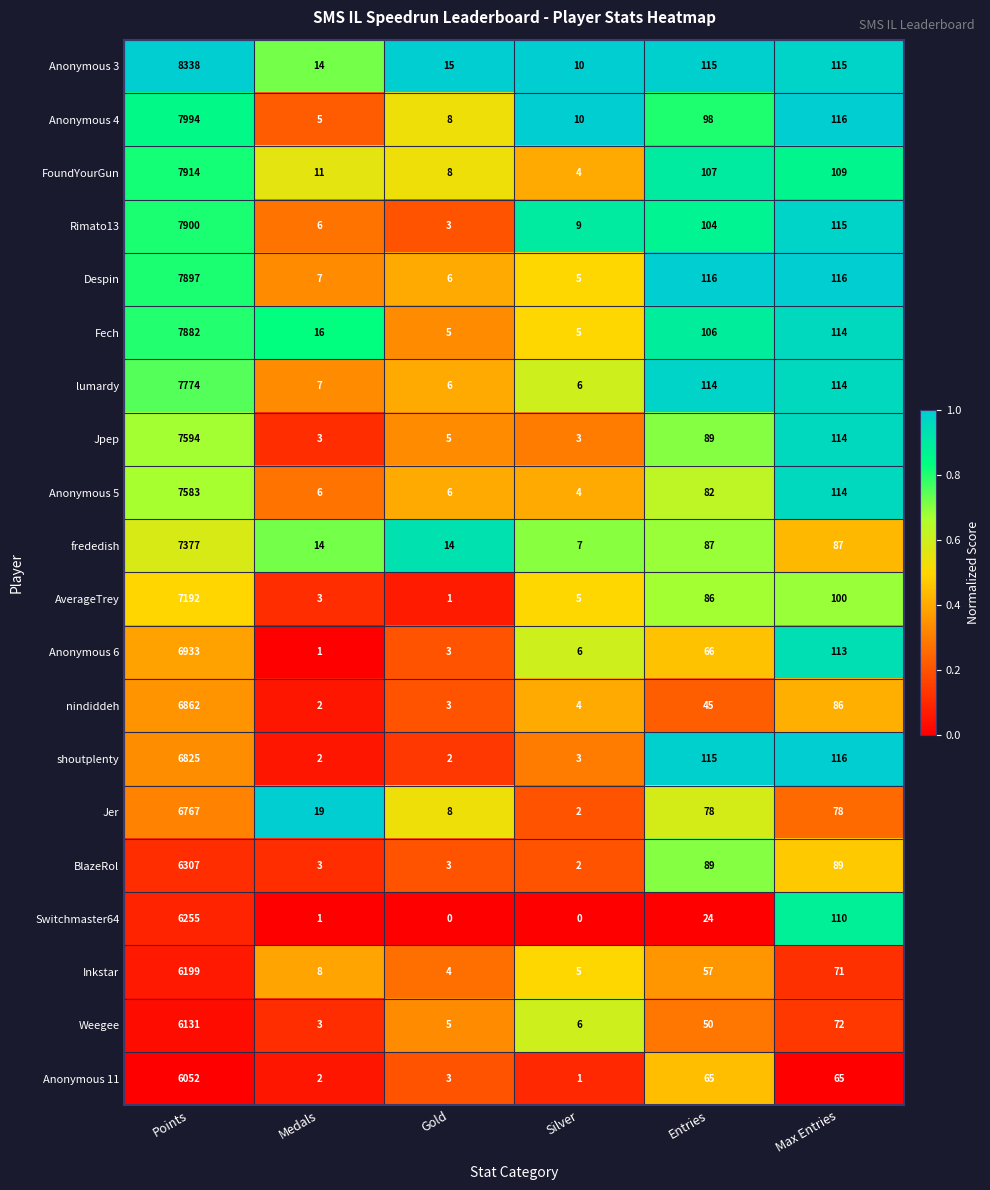

At which category is the sum across all series the highest?

Points